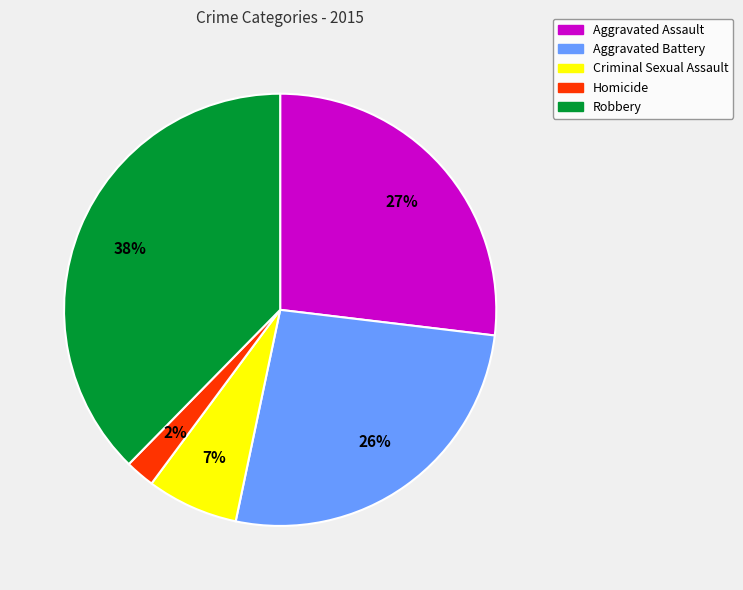

What percentage is the Criminal Sexual Assault slice, to the nearest percent?

7%